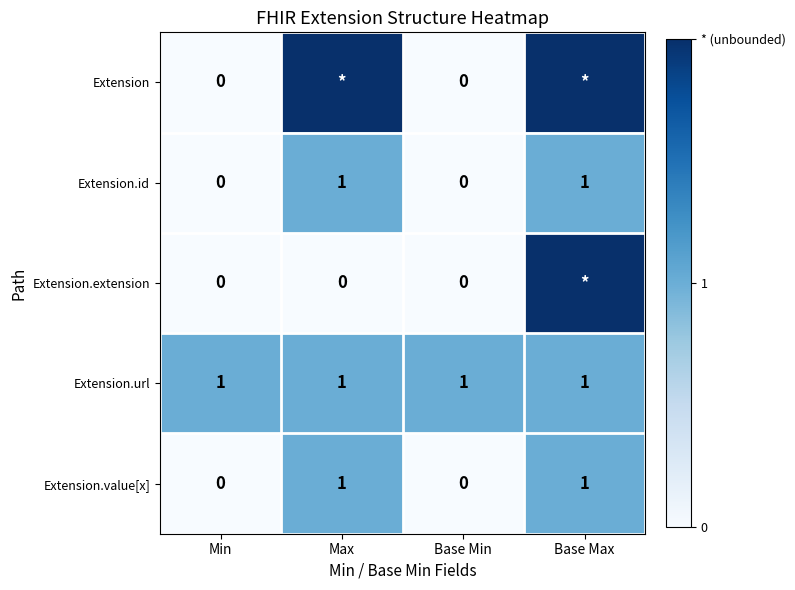

Is it true that Extension.url equals 1 at Min?

True